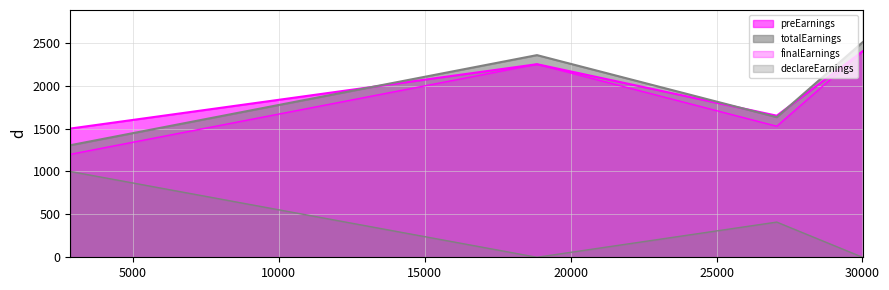

Reading left to right, transcribe all the data shown in this chart.

preEarnings: 2850=1500.0	18844=2250.0	27062=1650.0	30003=2400.0
totalEarnings: 2850=1305.8	18844=2355.8	27062=1632.8	30003=2505.8
finalEarnings: 2850=1200.0	18844=2250.0	27062=1527.0	30003=2400.0
declareEarnings: 2850=1000.0	18844=0.0	27062=410.0	30003=0.0